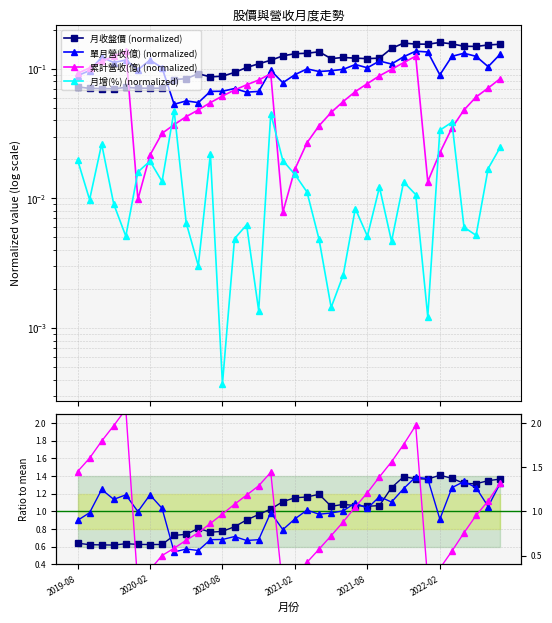

What is the label of the 16th point from the left?

2020-11